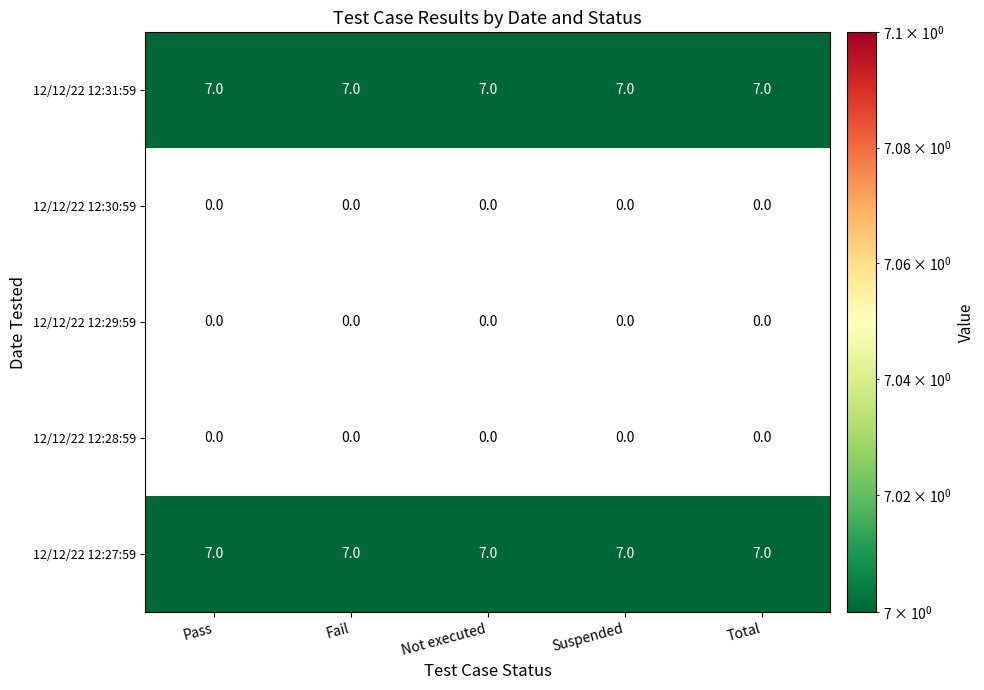

What is the maximum value shown in the chart?

7